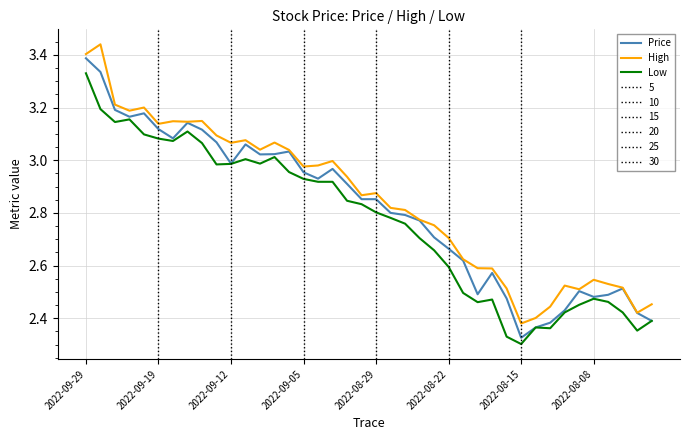

What is the maximum value for High?

3.4